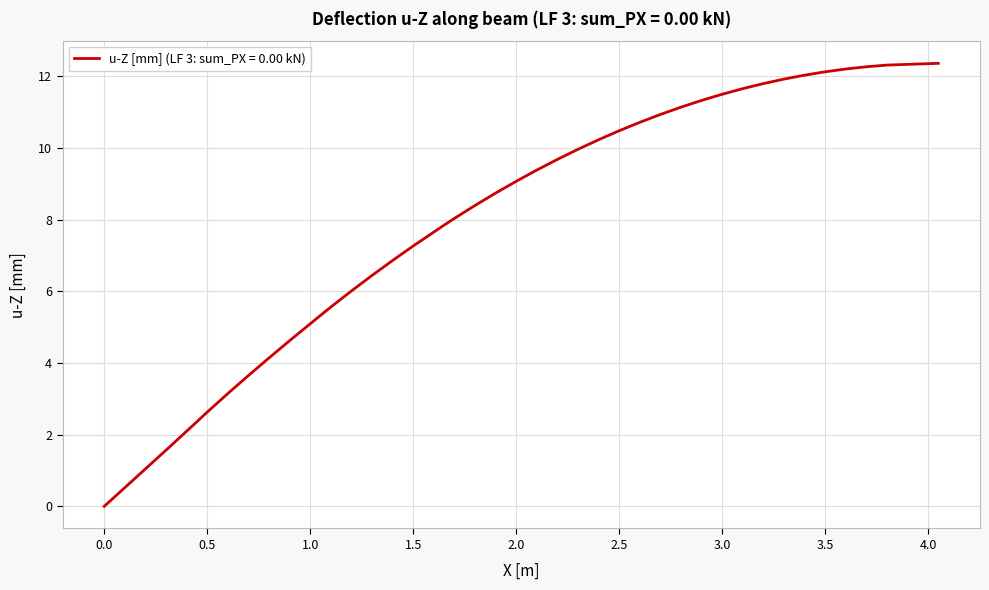

What is the maximum value shown in the chart?

12.4